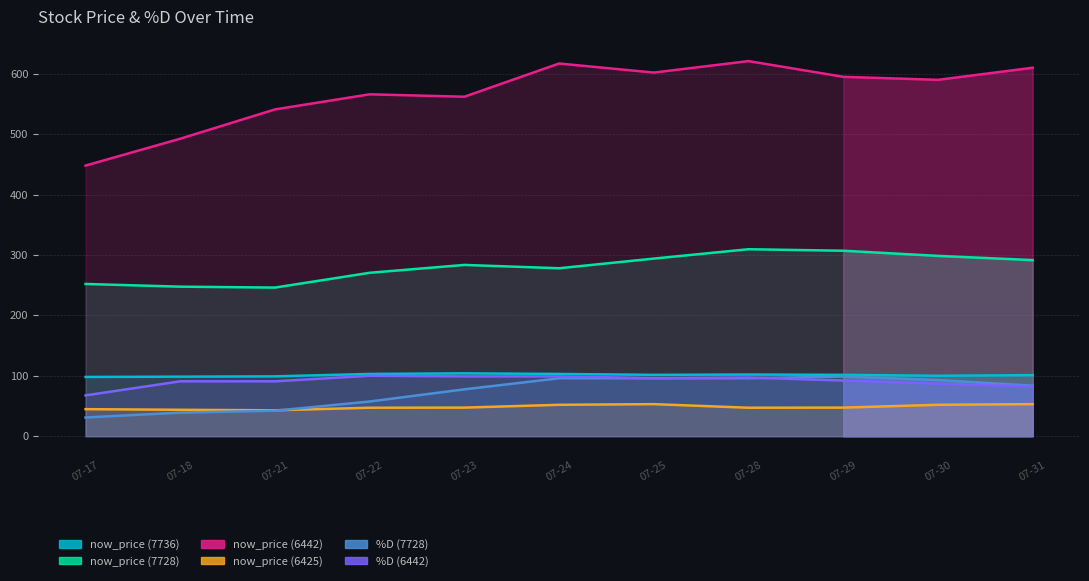

What is the difference between the second highest and minimum values in the now_price (7736) series?

5.0